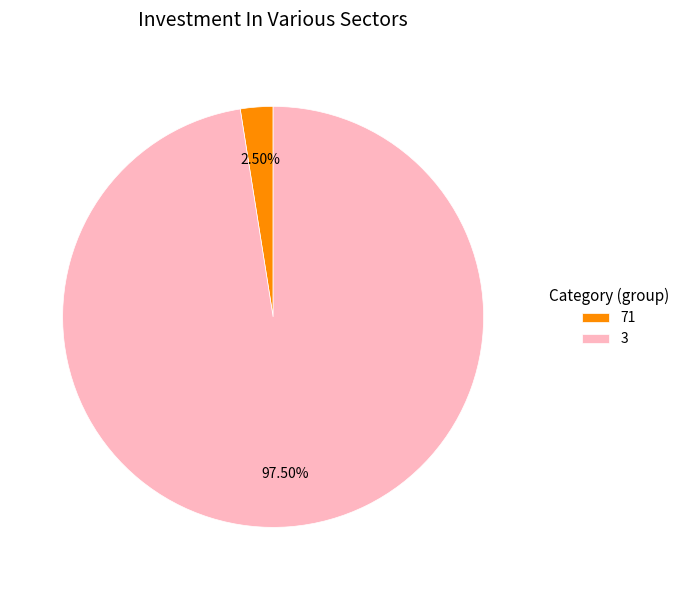

Does any single category account for the majority?

Yes